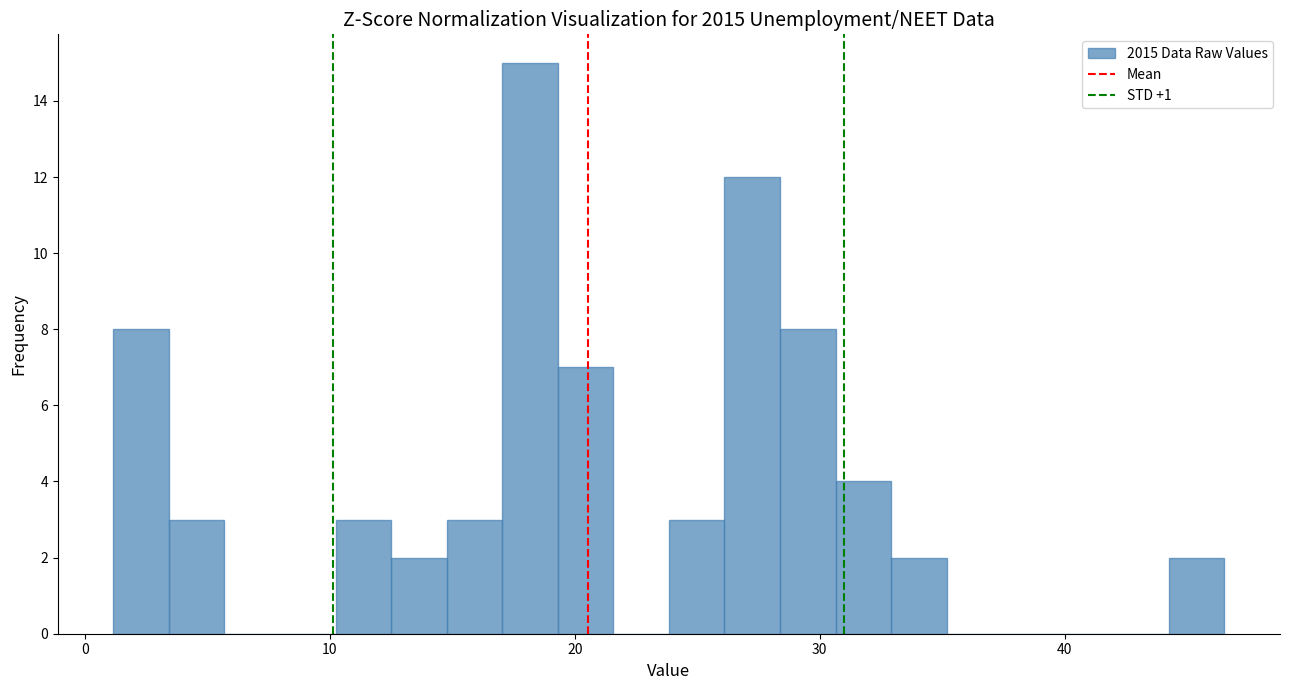

Read against the x-axis, roughly where is the centre of the tallest bar?

18